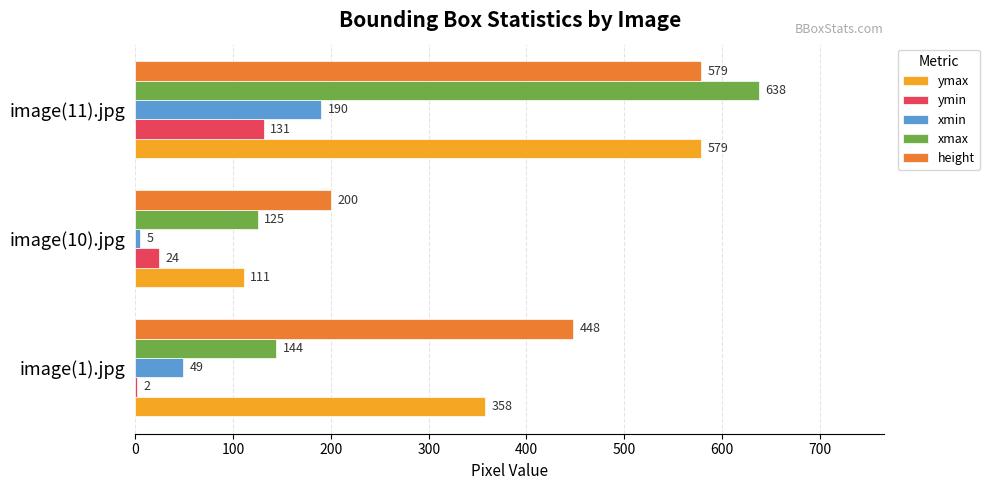

Is it true that height equals 823 at image(11).jpg?

False